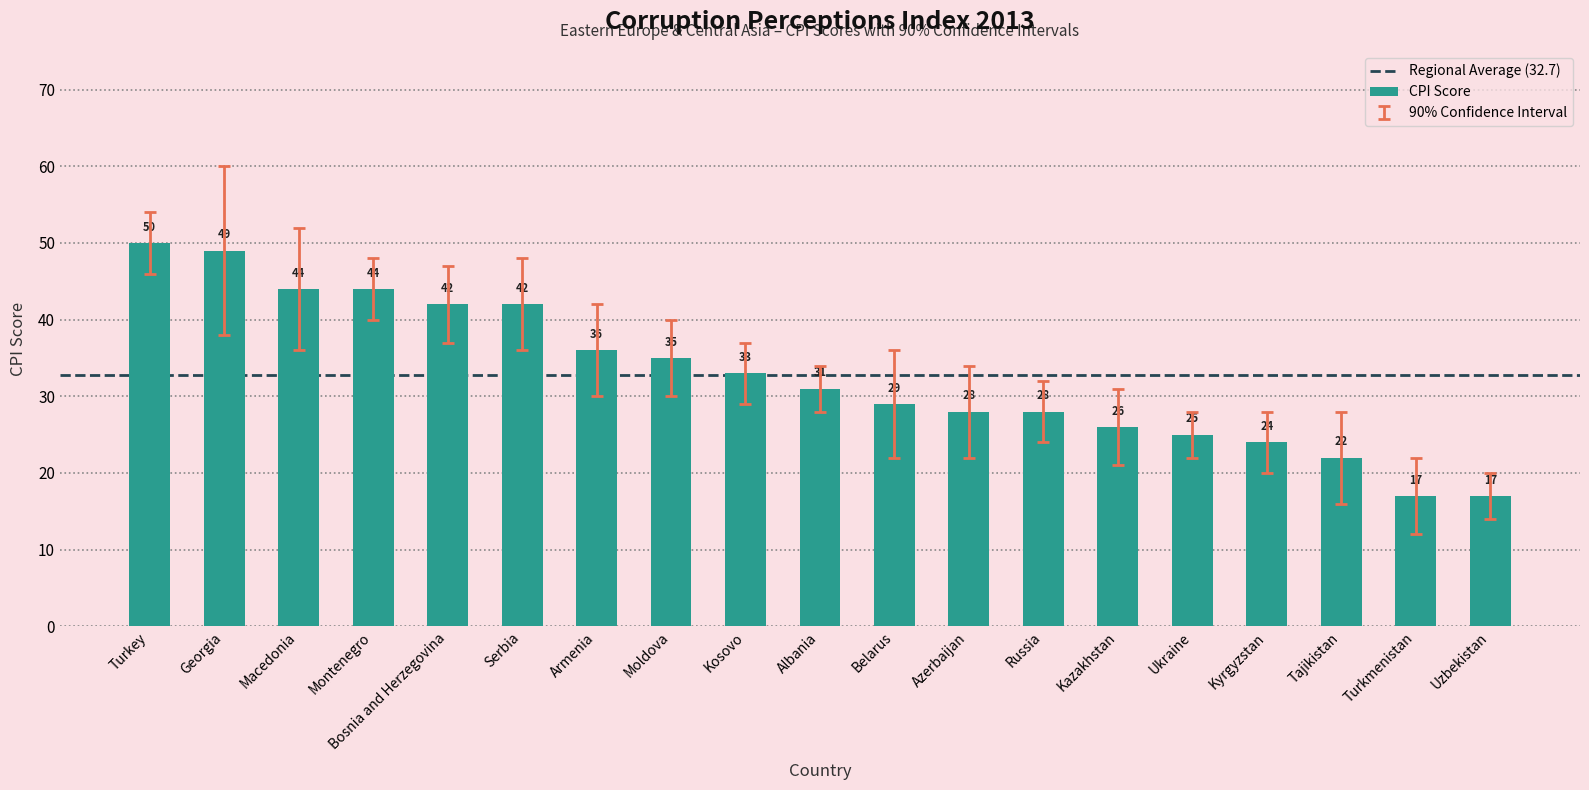

Where is the data nearest to the value 33?

Kosovo